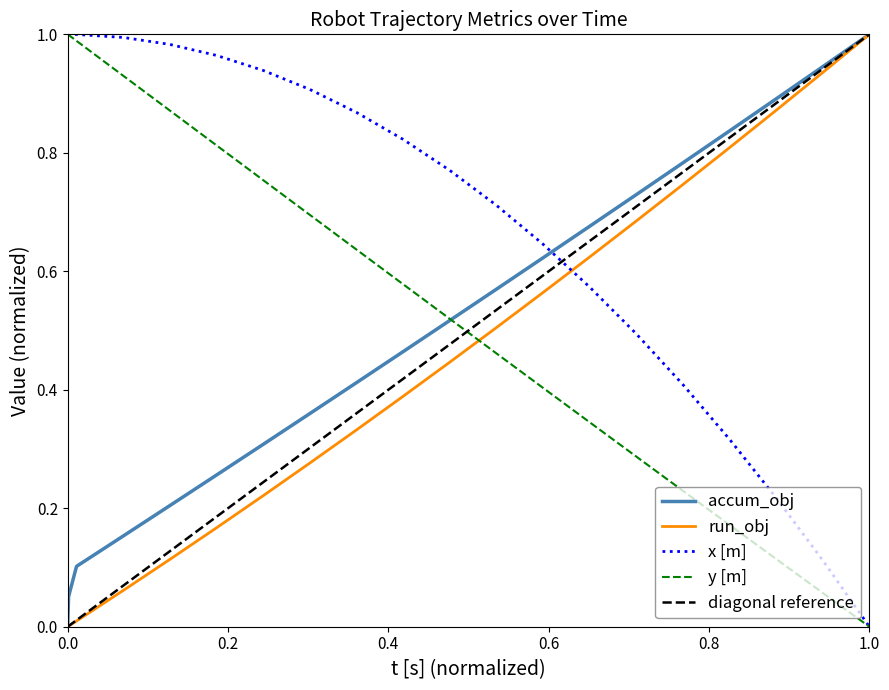

True or false: t [s] and y [m] cross at least once.

True